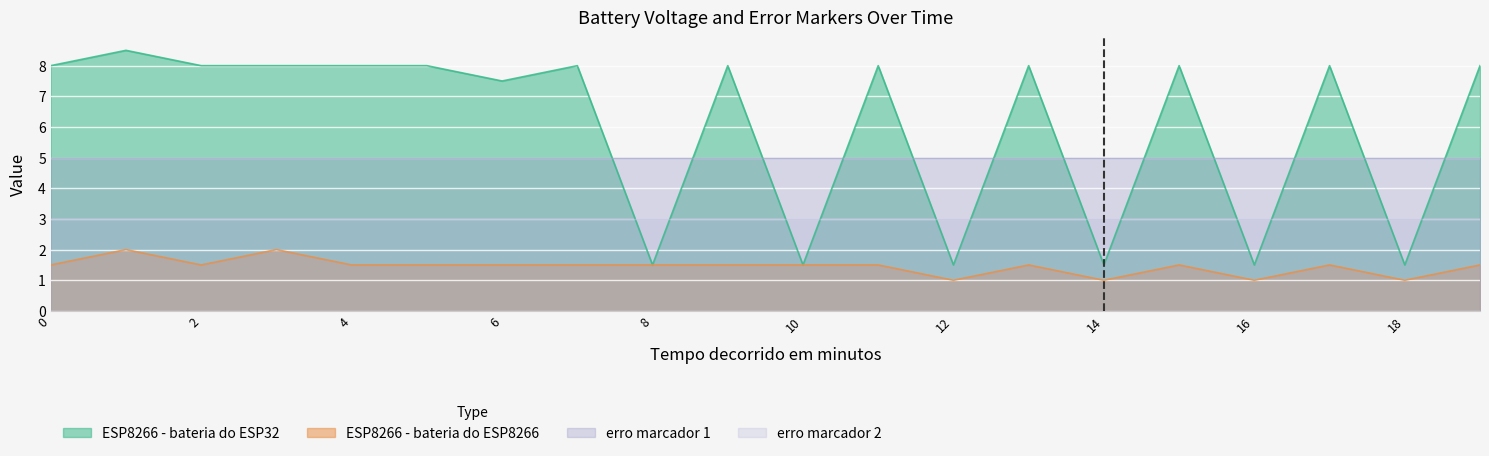

What is the sum of all ESP8266 - bateria do ESP8266 values?

29.0